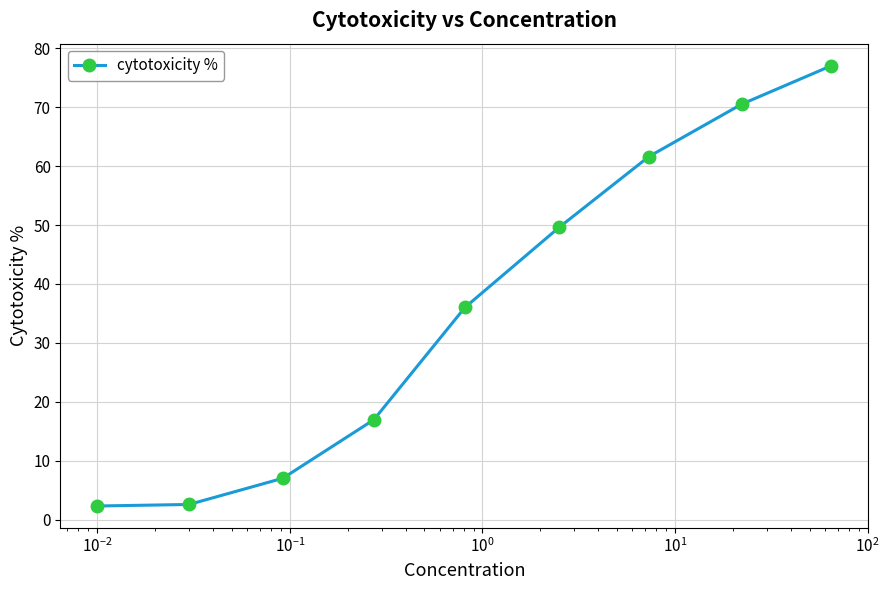

What is the difference between the maximum and minimum values?

74.7